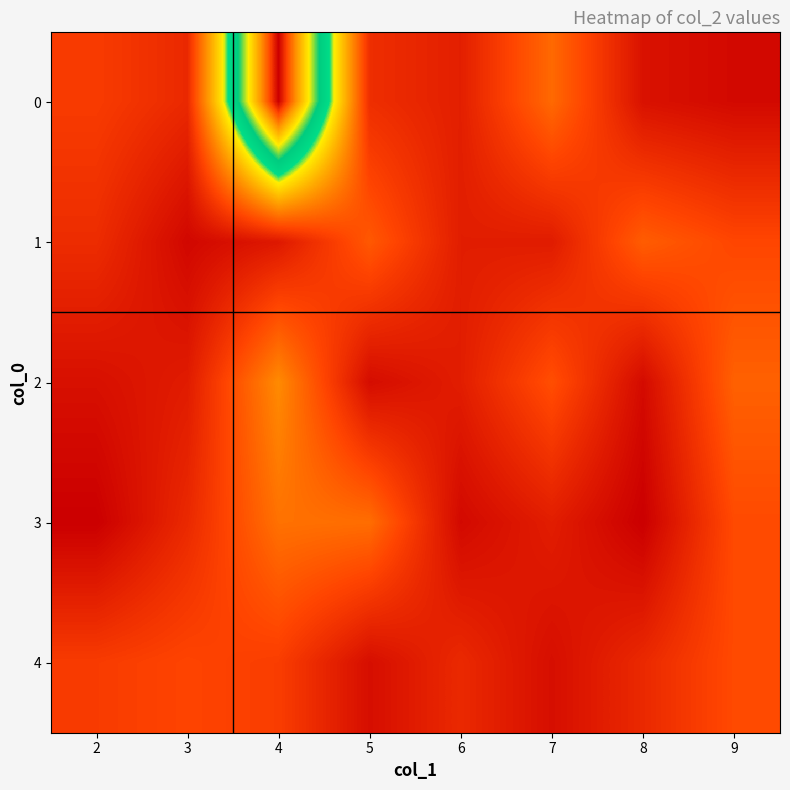

At which category is the sum across all series the highest?

4